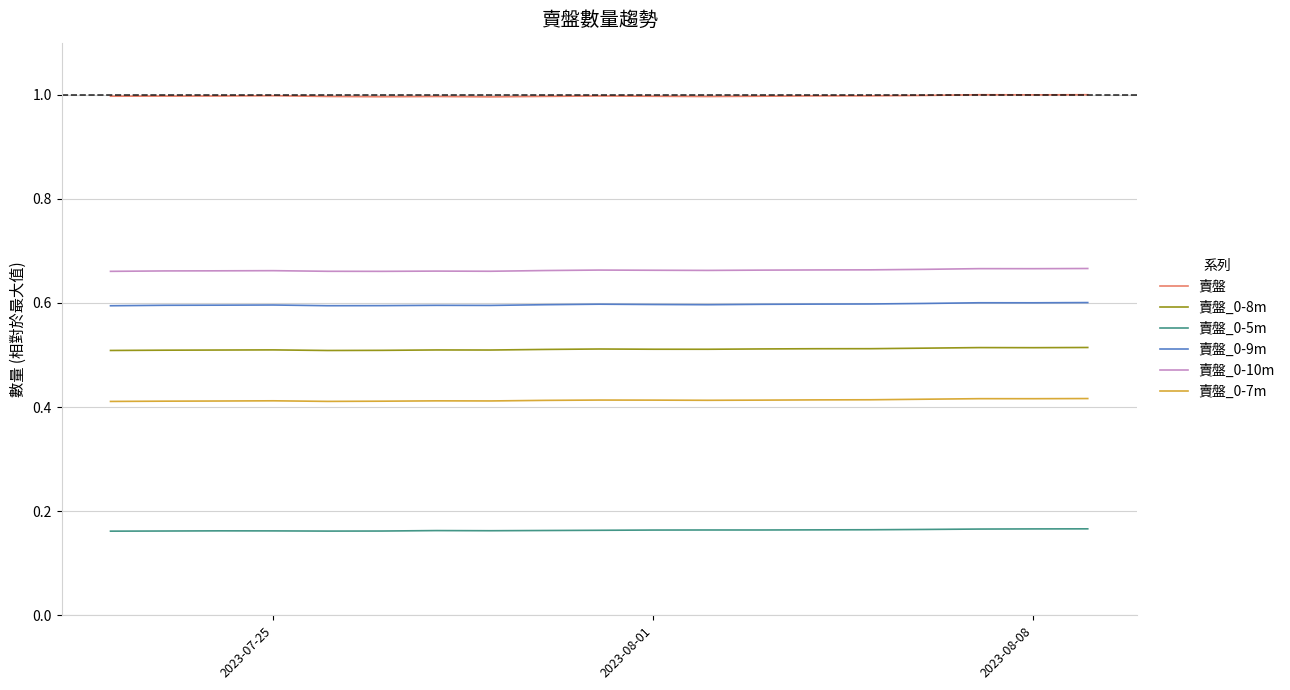

What is the maximum value shown in the chart?

1.0